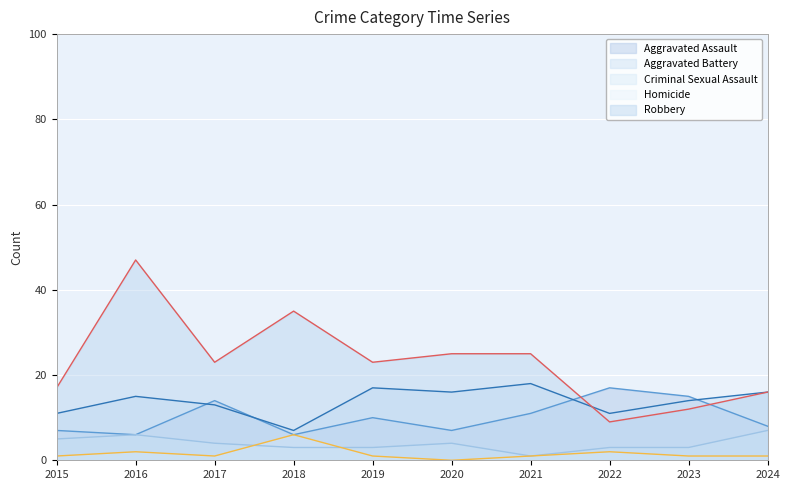

At which category does Aggravated Assault reach its first local peak?

2017